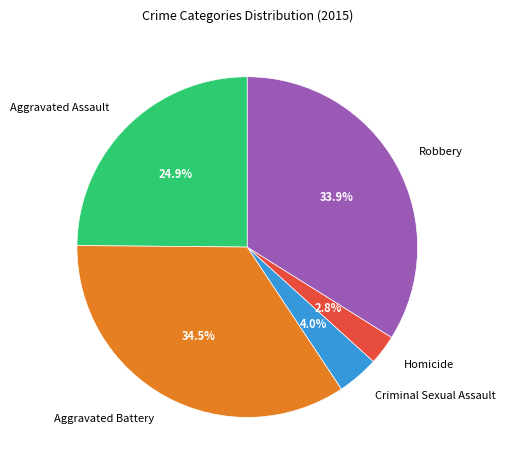

How many segments does this pie chart have?

5